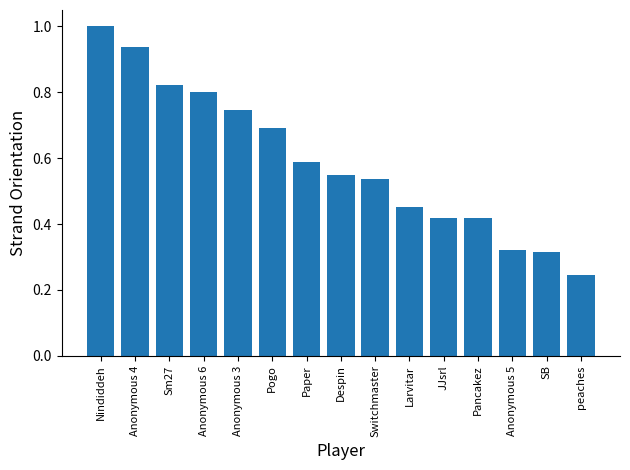

What is the sum of the values at Pogo and Anonymous 6?

1.5